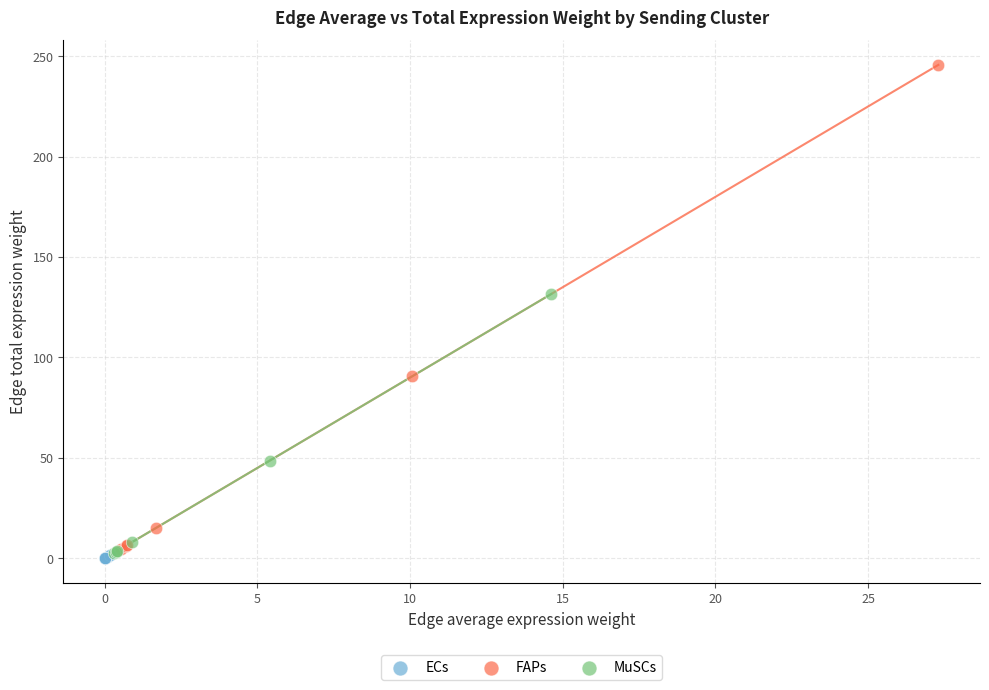

Which series has the largest Y range (max minus min)?

FAPs